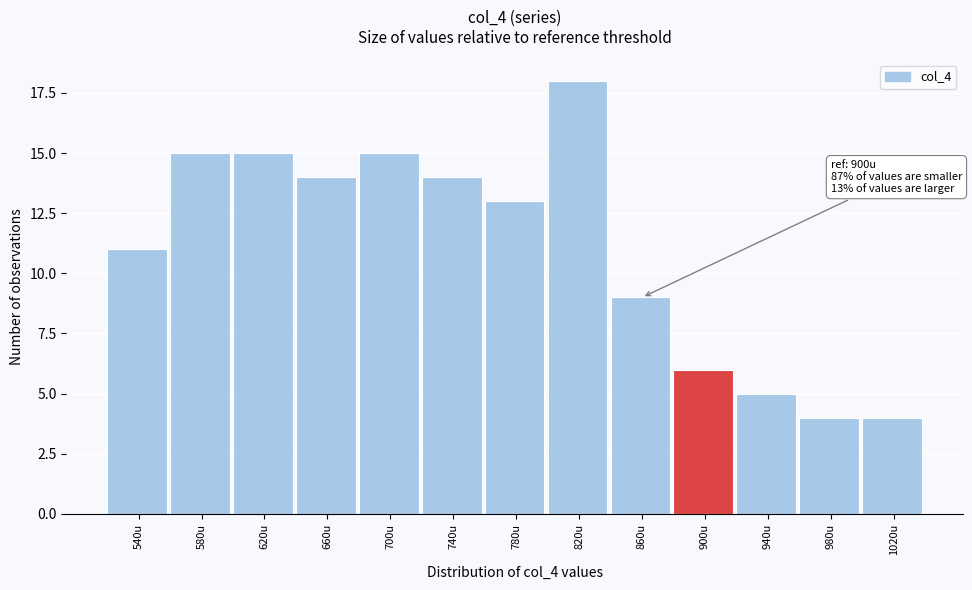

Reading left to right, transcribe all the data shown in this chart.

540u=11	580u=15	620u=15	660u=14	700u=15	740u=14	780u=13	820u=18	860u=9	900u=6	940u=5	980u=4	1020u=4